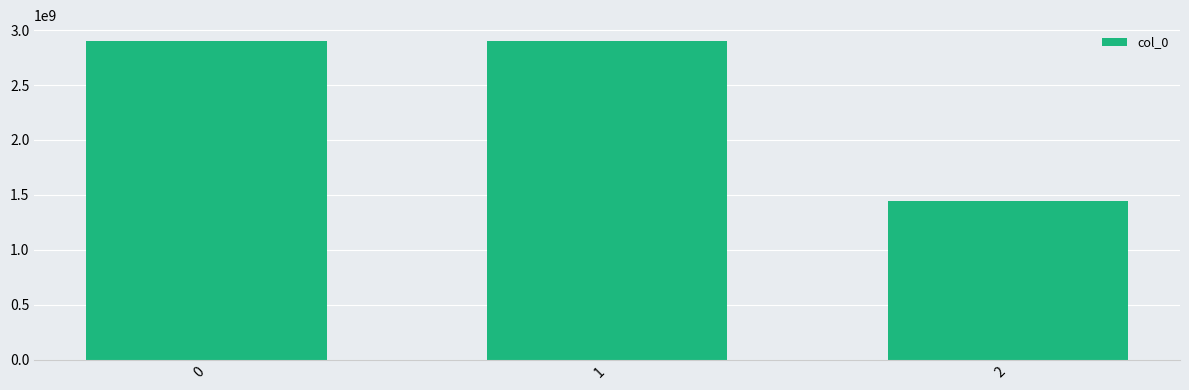

What value does the data have at 1, to the nearest 10?

2899559160